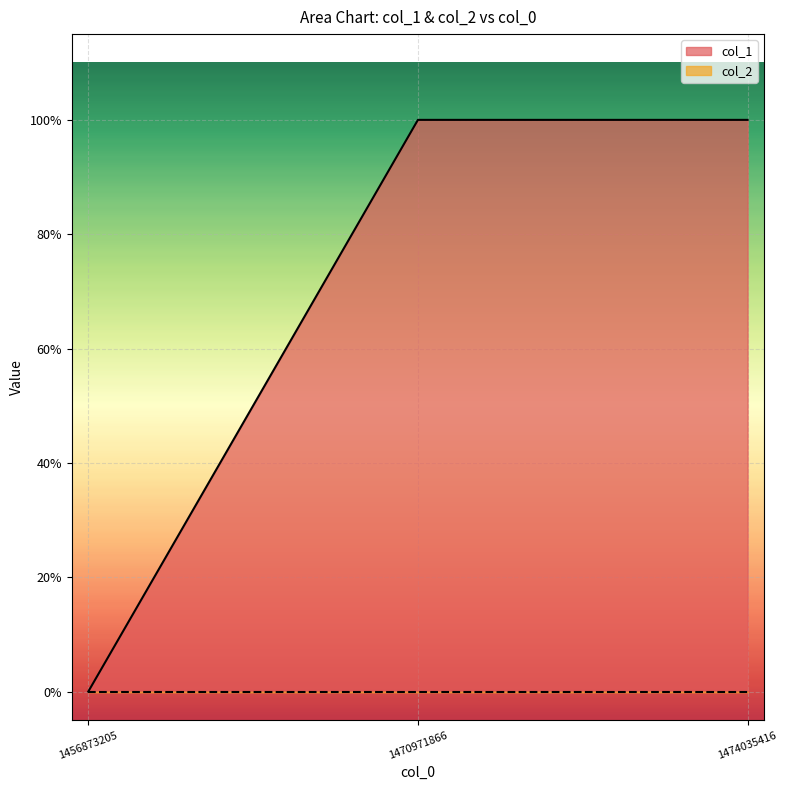

List the labels in order of value, smallest first.

1456873205, 1470971866, 1474035416